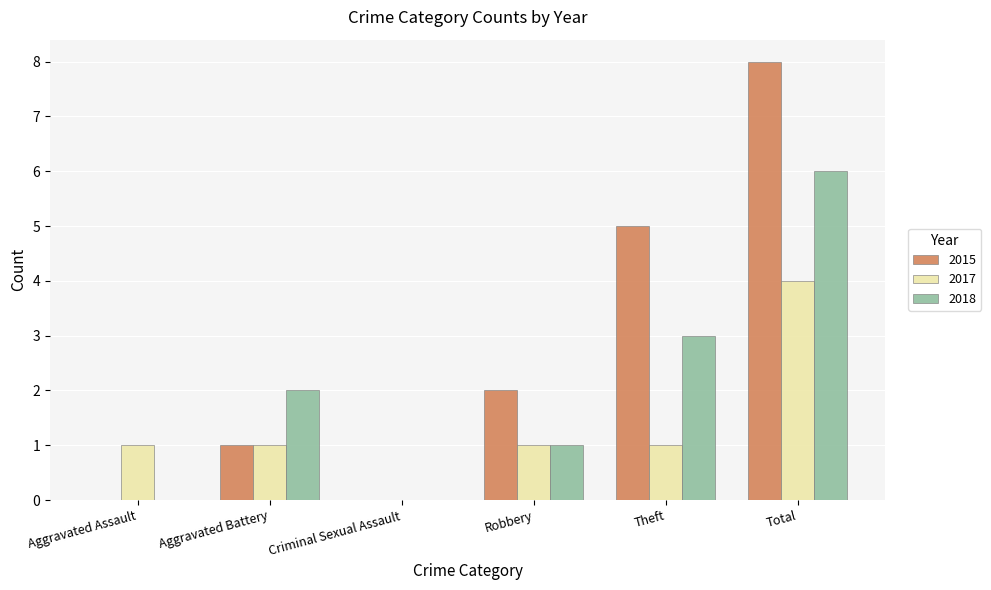

What is the greatest value displayed?

8